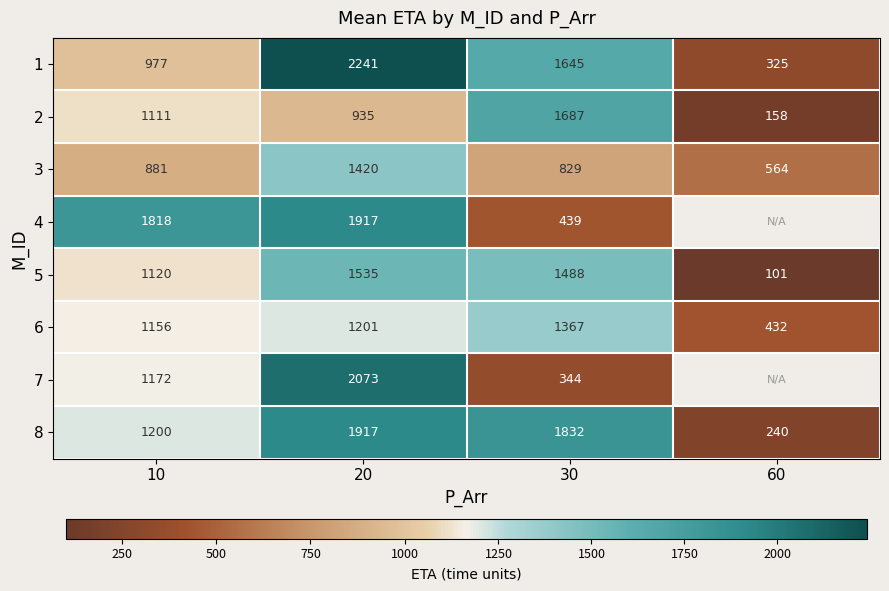

At which label does 3 reach its minimum?

60